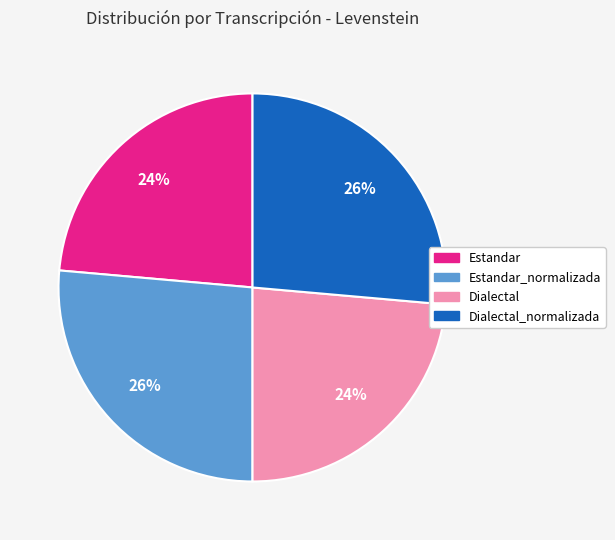

Is there a majority slice in this chart?

No